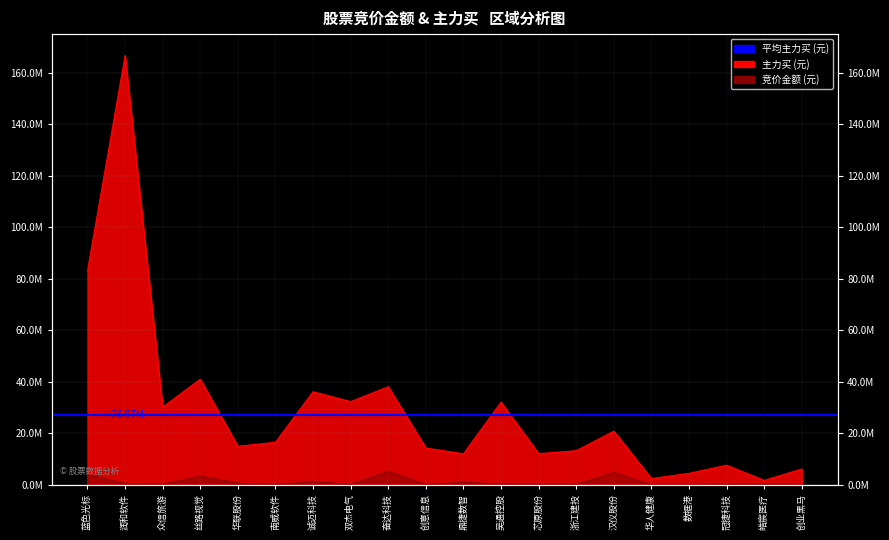

Does the chart display data point markers on the line(s)?

No